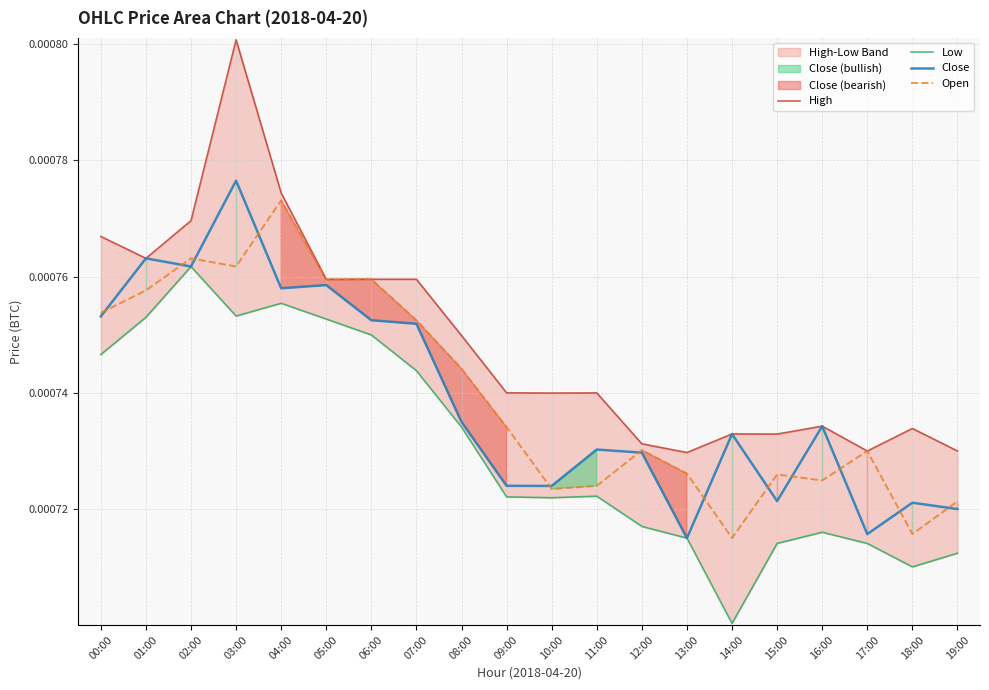

In Low, how many points are lower than both neighbors (excluding endpoints)?

4